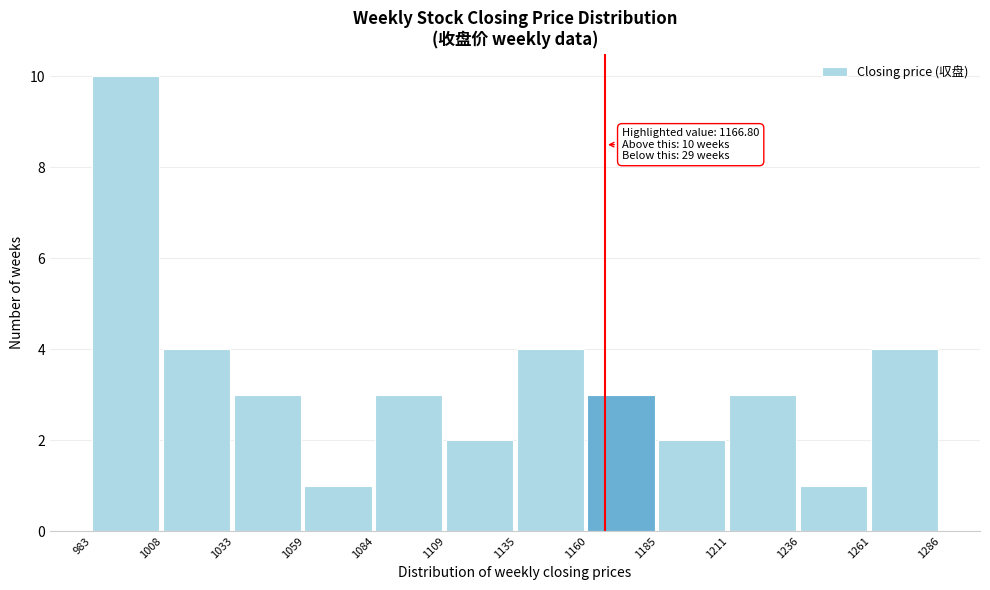

Over which range of the x-axis is the bar tallest?

983 to 1008